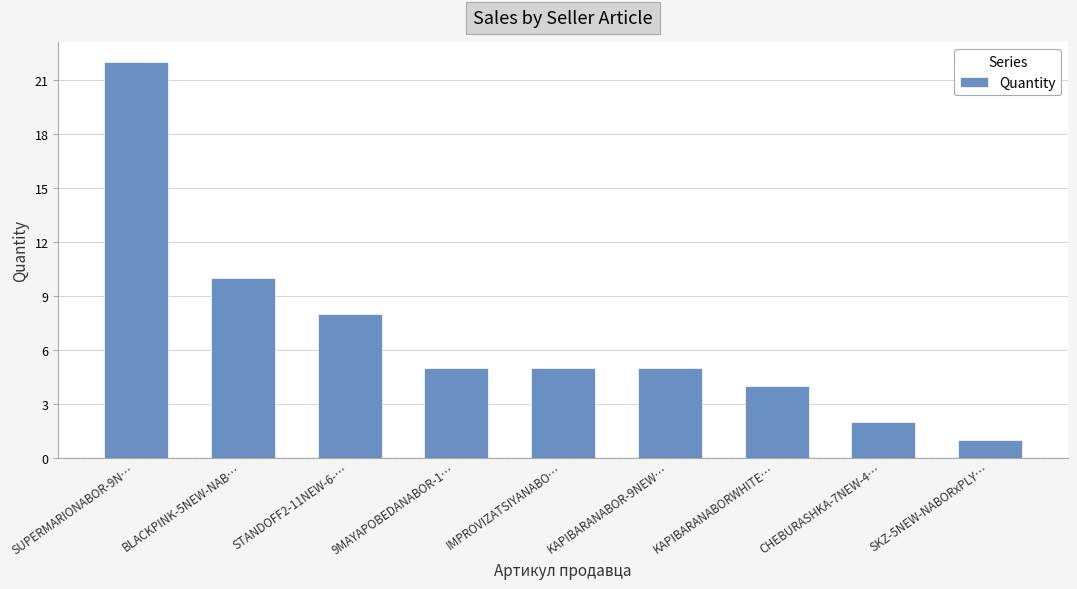

The chart shows a value of 1 at SKZ-5NEW-NABORxPLY…. True or false?

True